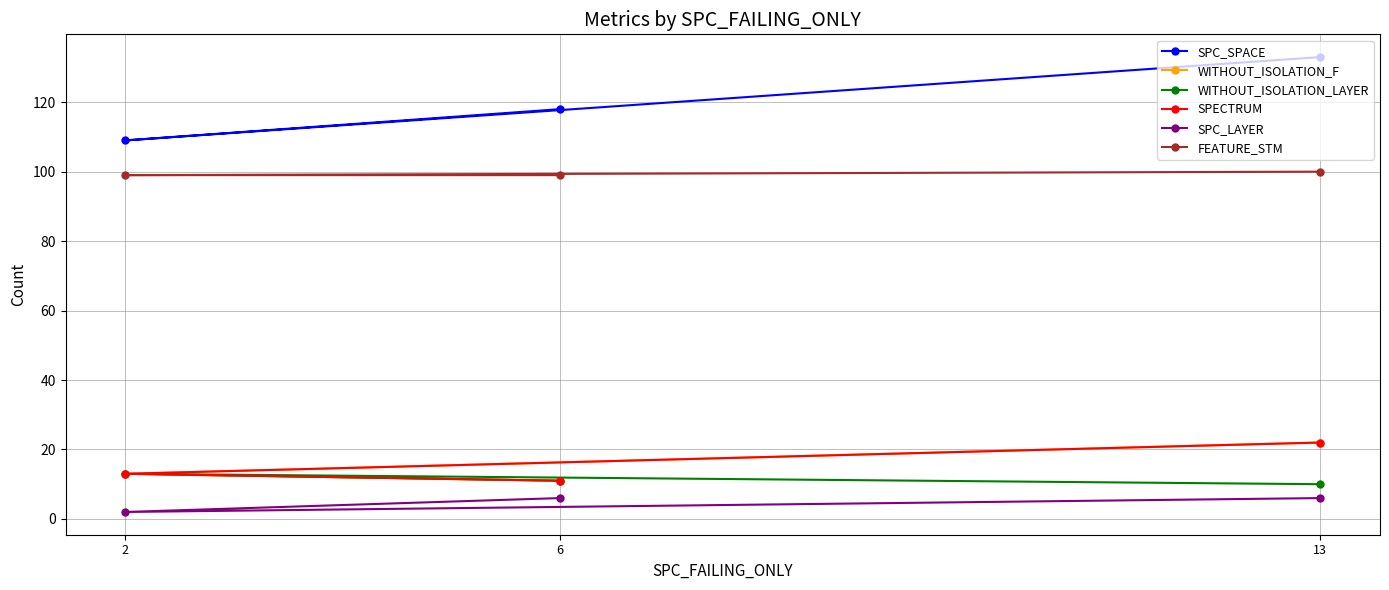

Does the chart have visible grid lines?

Yes